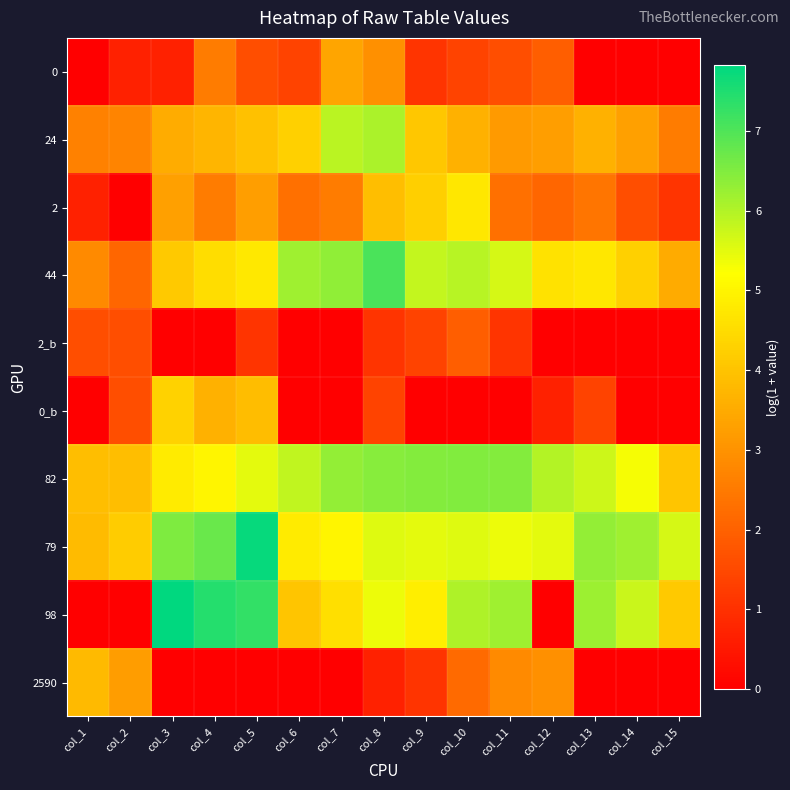

At which category is the sum across all series the highest?

col_8